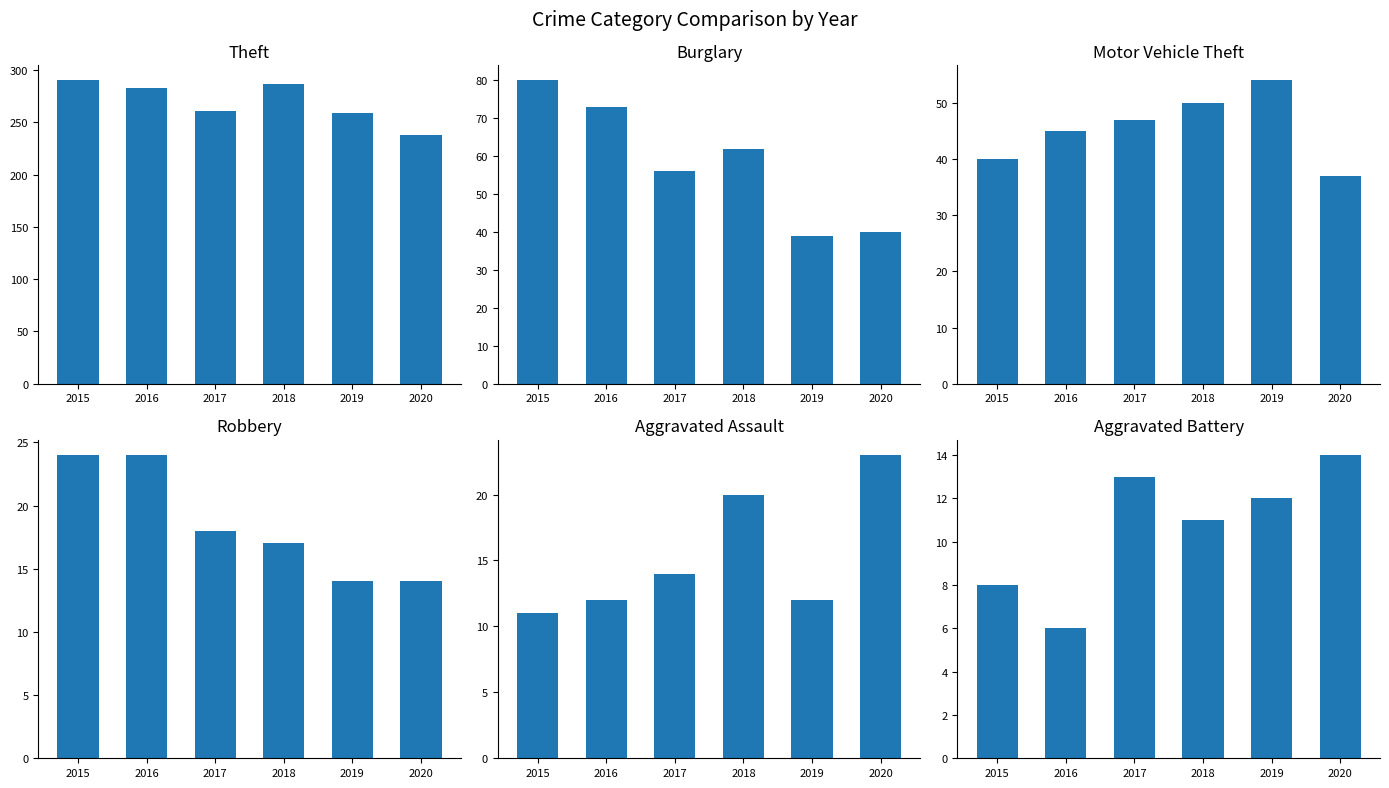

What is the value of the Robbery bar at the 6th from the left?

14